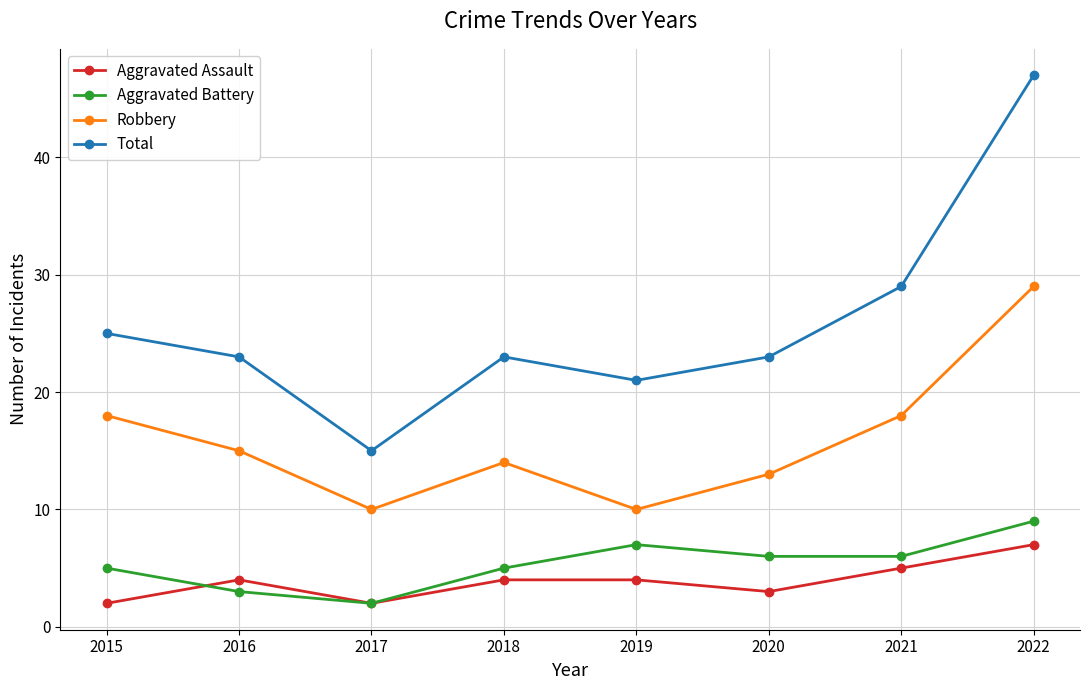

Where is the first local minimum for Total?

2017